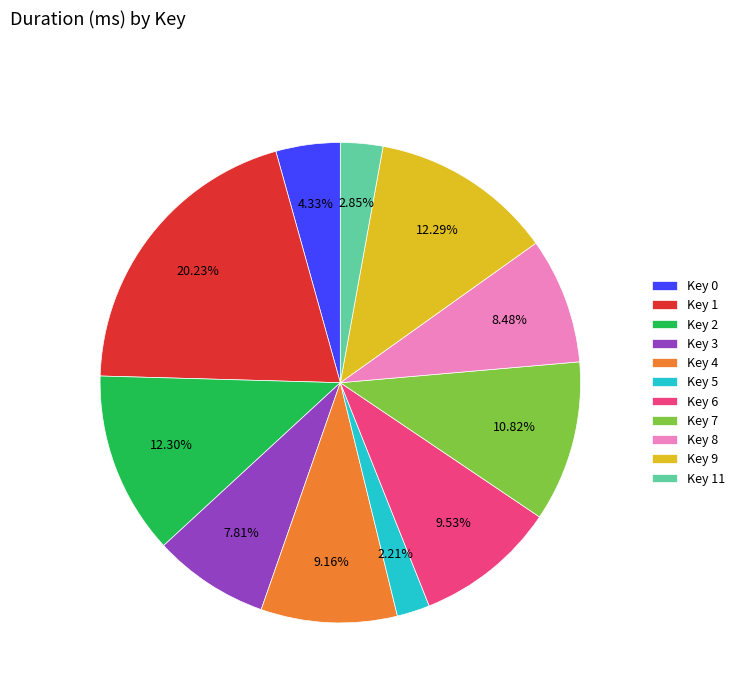

Does Key 6 account for over 50% of the chart?

No